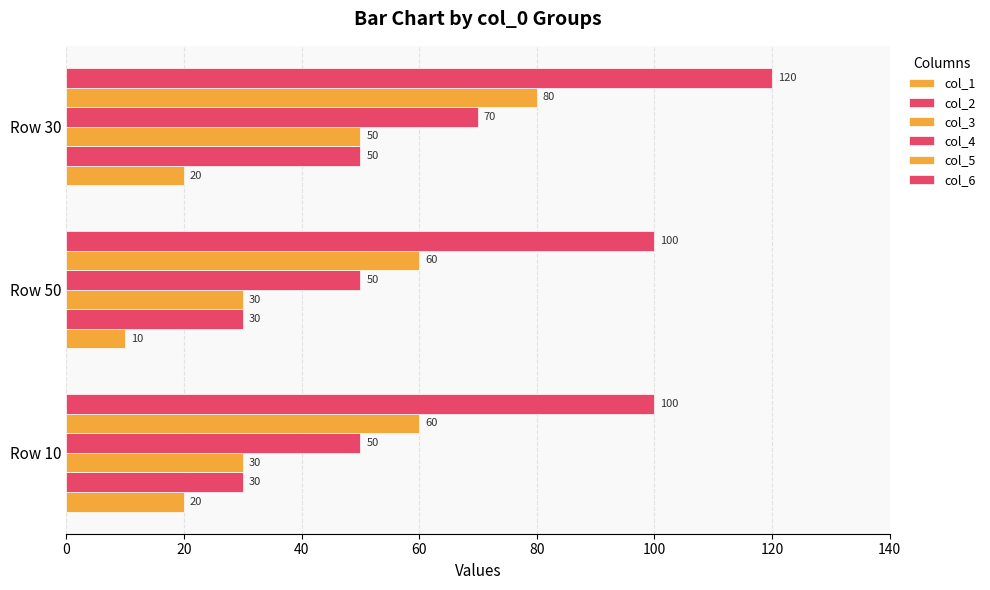

Count the number of data series in this chart.

6